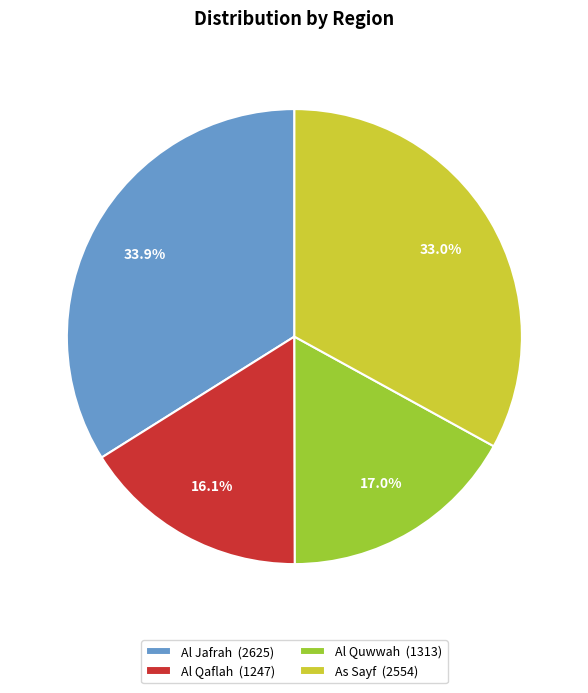

Which slice is the smallest?

Al Qaflah